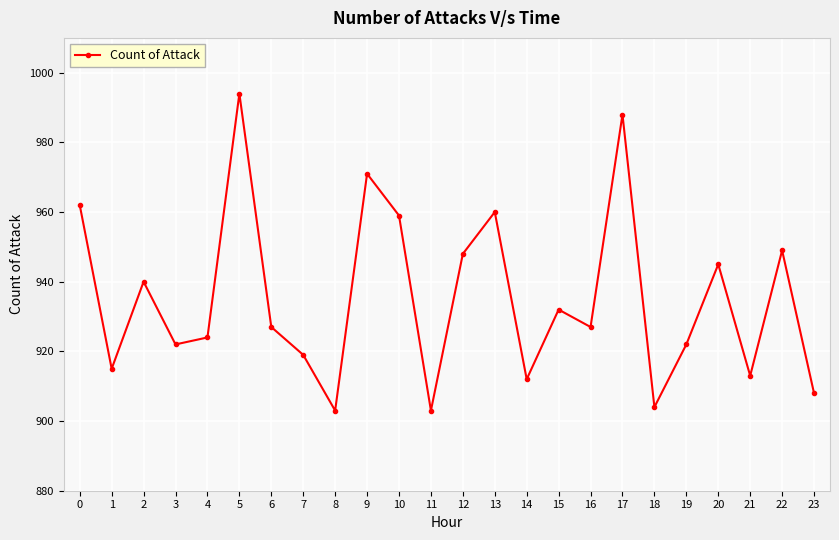

What is the difference between the maximum and minimum values?

91